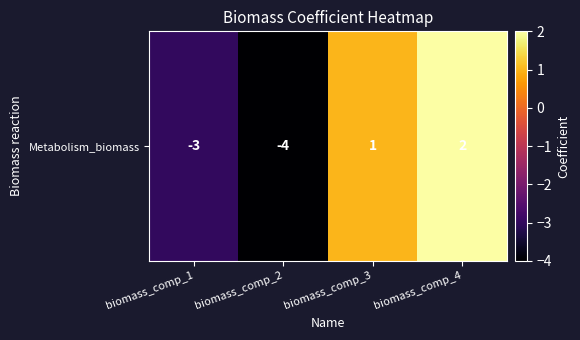

Reading right to left, list all the values displayed in this chart.

biomass_comp_4=2	biomass_comp_3=1	biomass_comp_2=-4	biomass_comp_1=-3